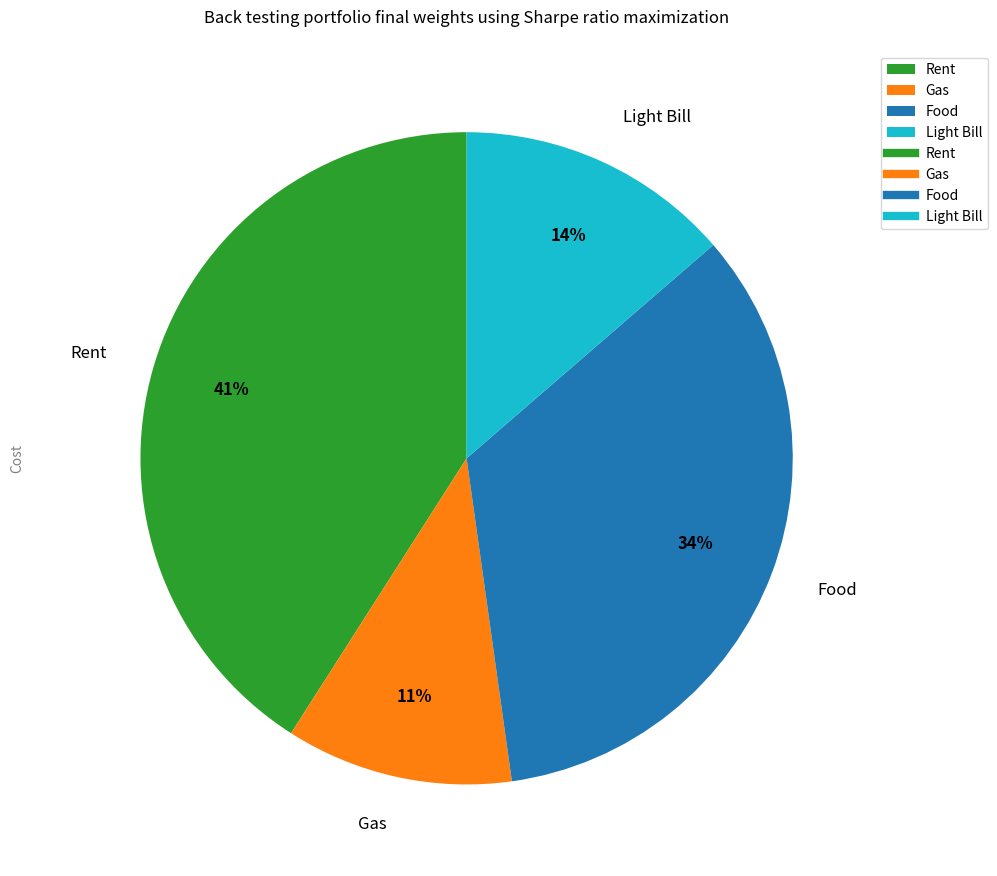

True or false: Light Bill accounts for 1% of the total.

False